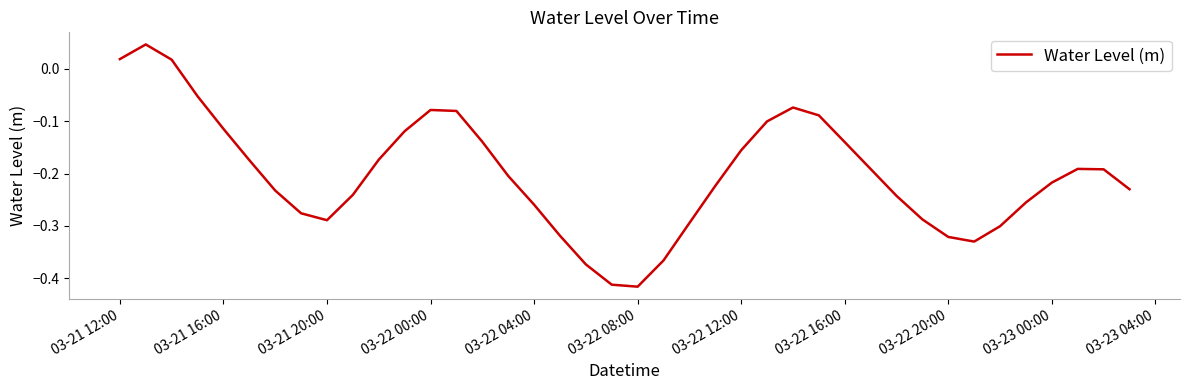

How many lines are shown in the chart?

1